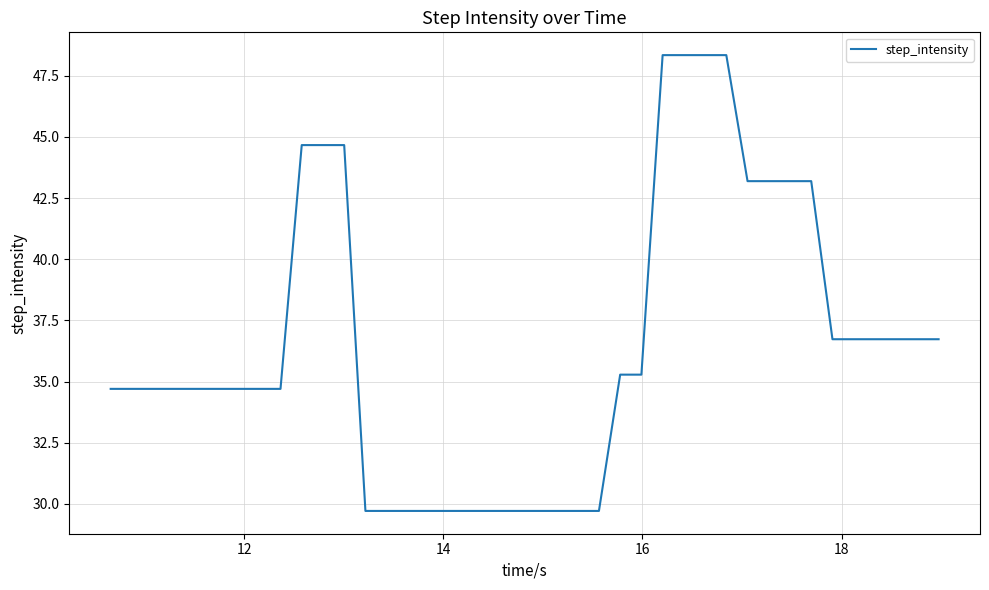

What is the difference between the maximum and minimum values?

18.6